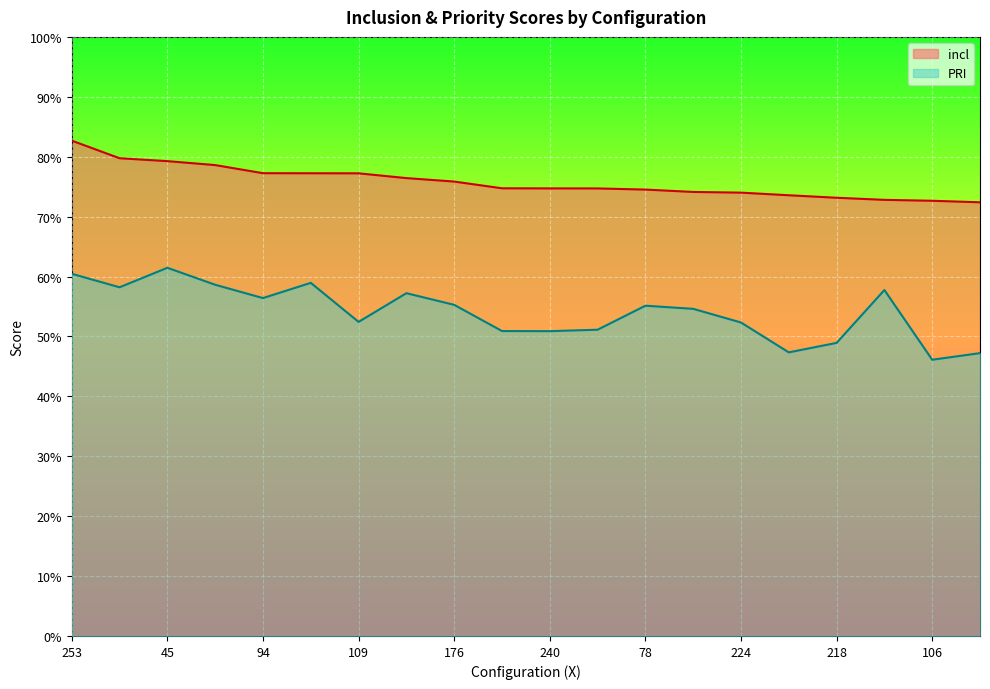

Count the PRI values in the range 0 to 1.

20